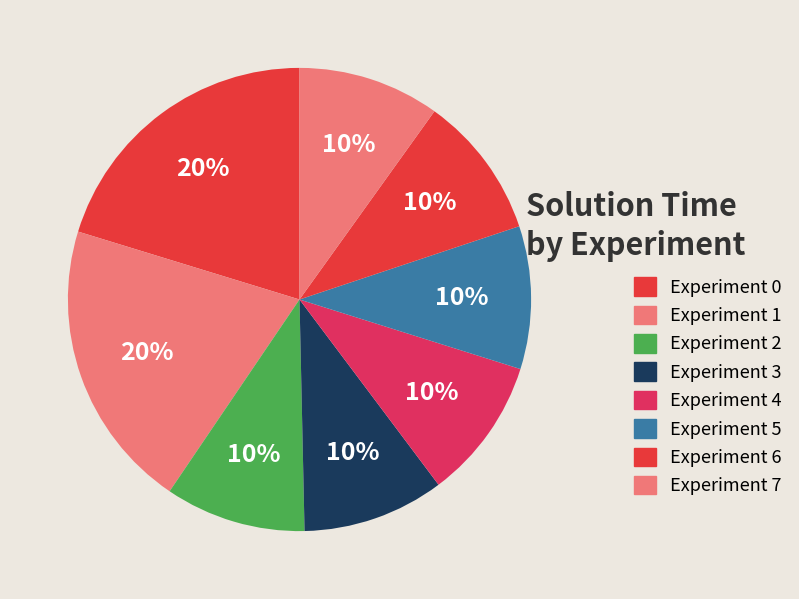

How many segments does this pie chart have?

8